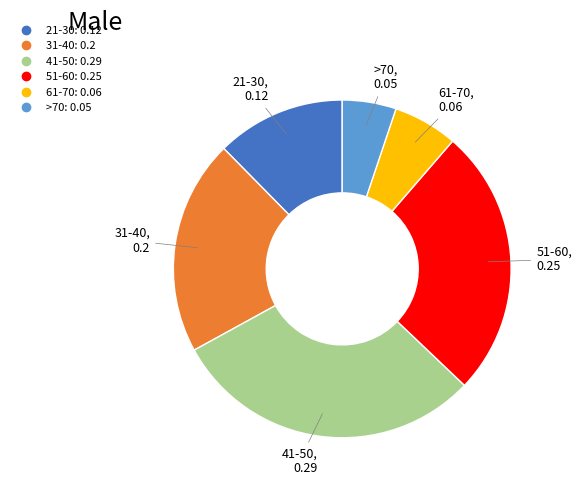

The >70 slice represents 1% of the pie. True or false?

False